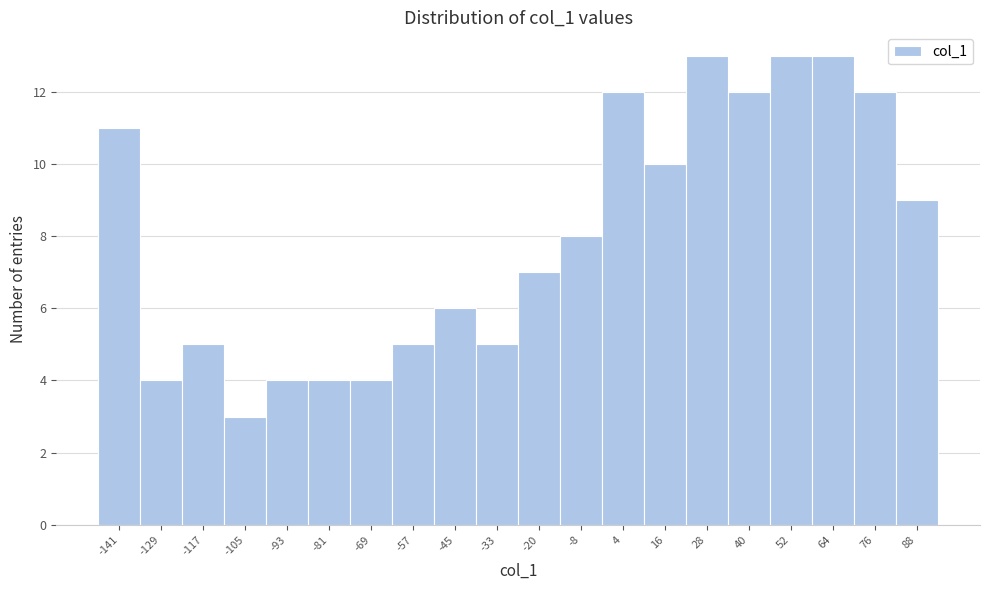

Reading left to right, list every bar in this chart as the range it spans on the x-axis followed by its height. Neither the bar edges nor the heights are printed on the chart, so give them approximately, as read against the axes.

-146 to -134: 11
-134 to -122: 4
-122 to -110: 5
-110 to -98: 3
-98 to -86: 4
-86 to -74: 4
-74 to -62: 4
-62 to -50: 5
-50 to -38: 6
-38 to -26: 5
-26 to -14: 7
-14 to -2: 8
-2 to 10: 12
10 to 22: 10
22 to 34: 13
34 to 46: 12
46 to 58: 13
58 to 70: 13
70 to 82: 12
82 to 94: 9